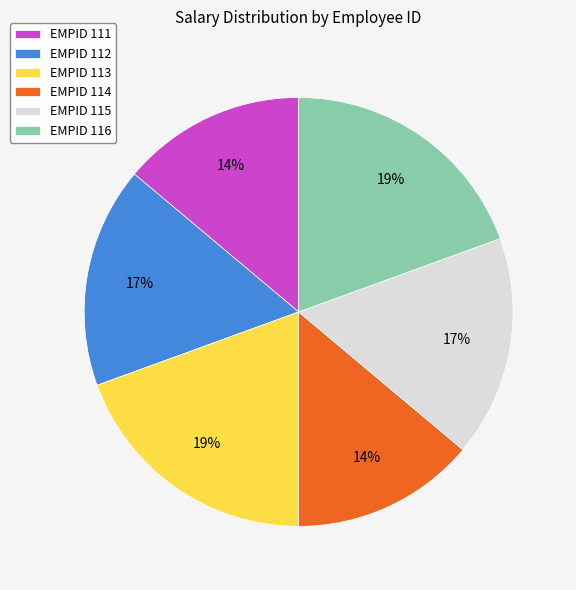

How many slices are in this pie chart?

6